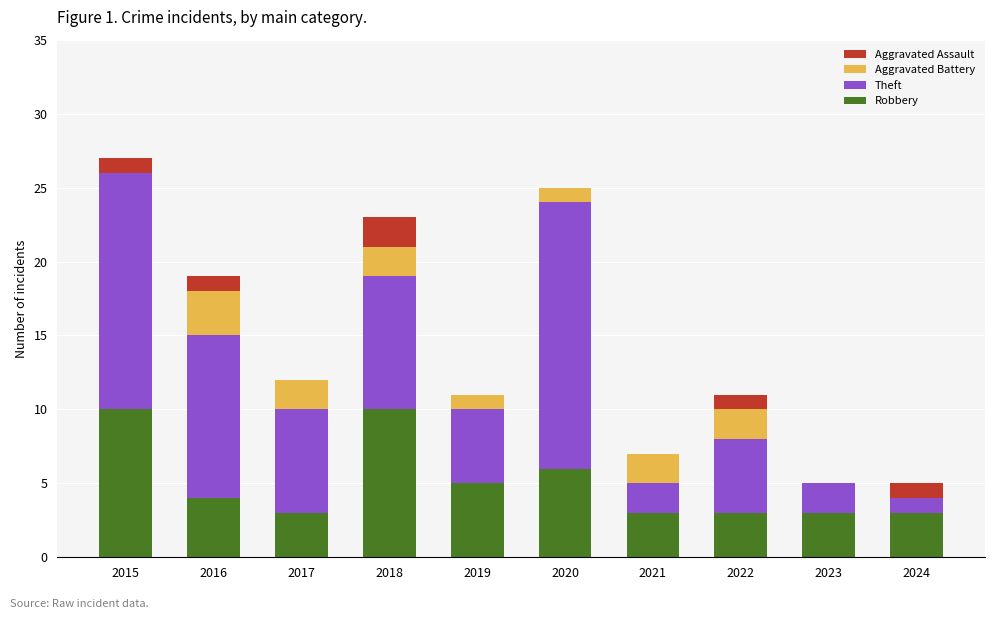

How many categories are shown in the chart?

10